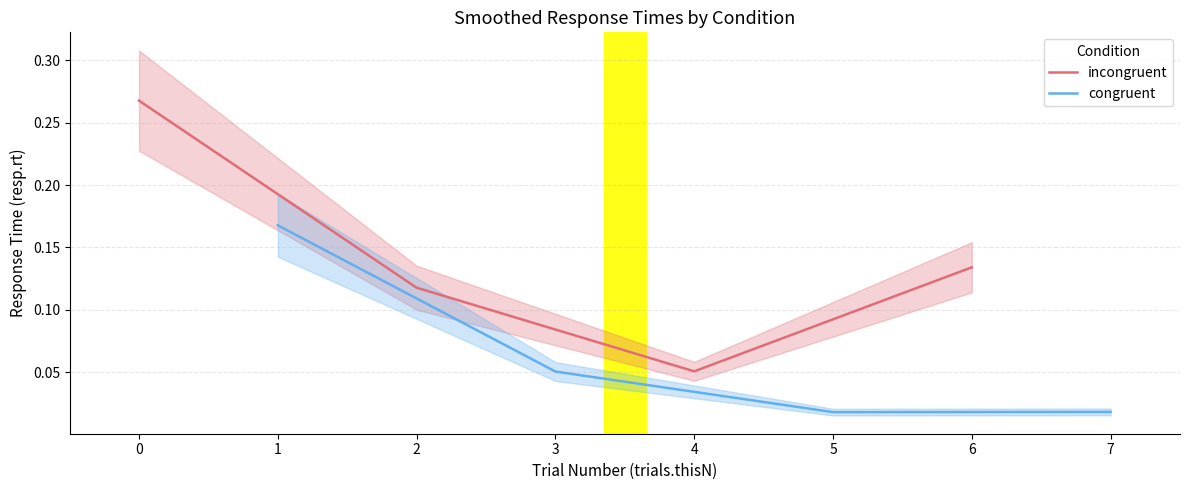

What is the difference between the maximum and second lowest values in the congruent series?

0.1